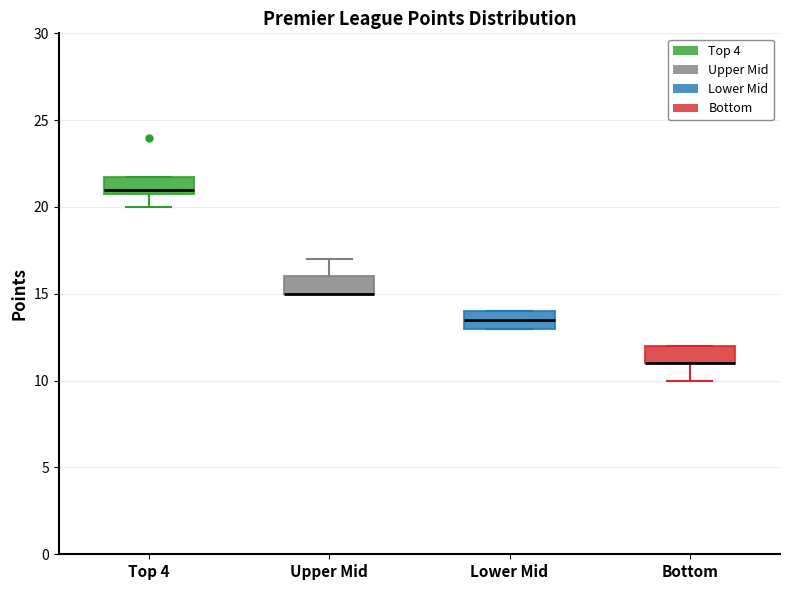

Where does the lower whisker of the box for Bottom end on the y-axis? The values are not printed on the chart, so give them approximately, as read against the axis.

10.0